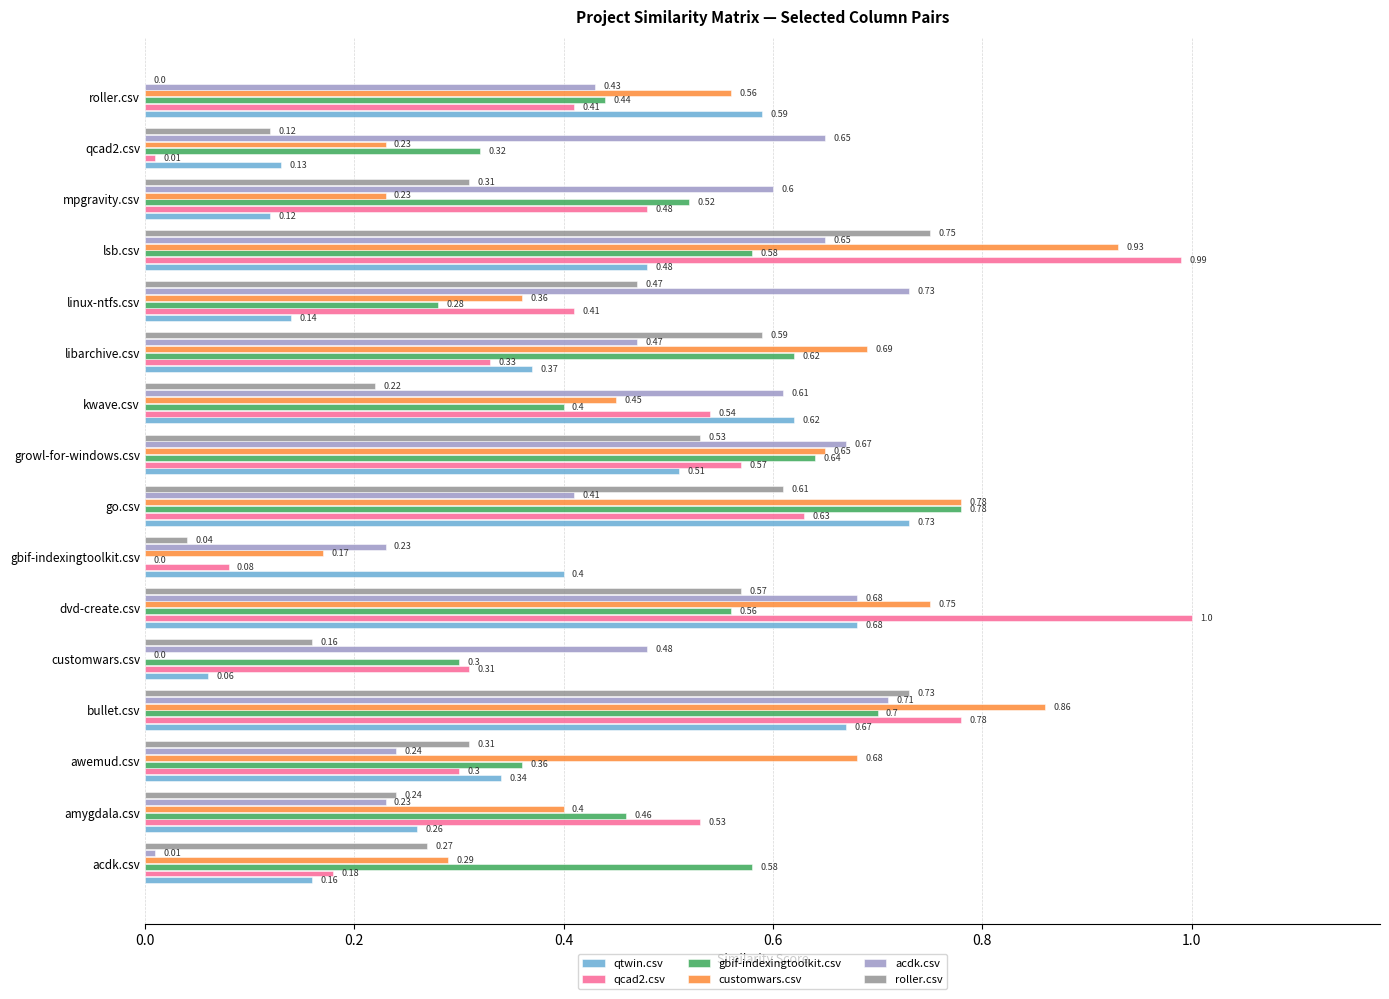

How many values in the customwars.csv series exceed 0?

15